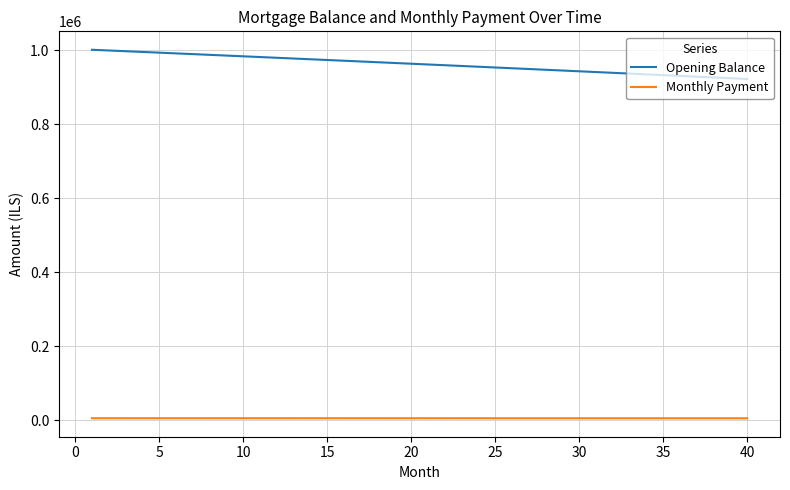

What is the minimum value for Opening Balance?

921877.0